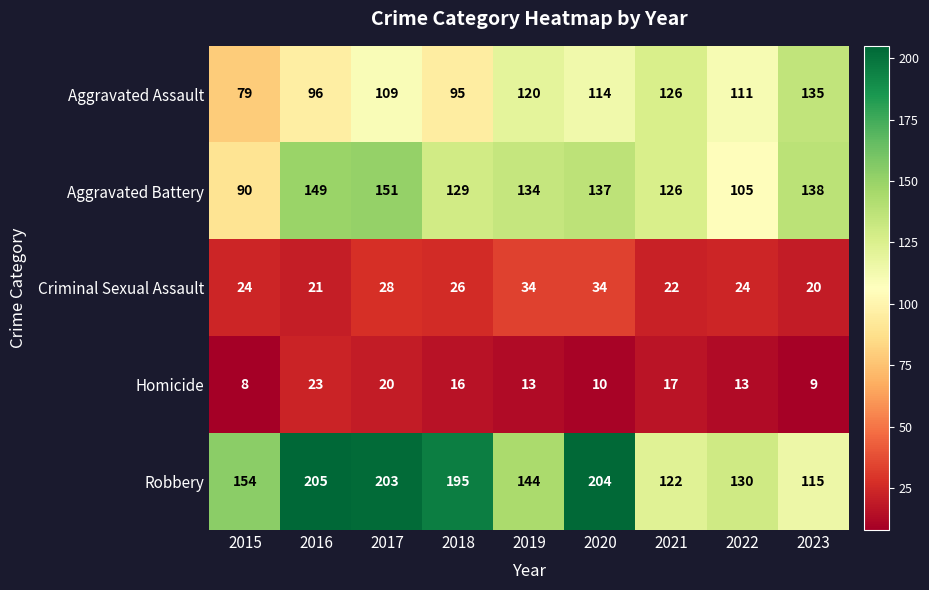

What is the difference between the Aggravated Battery values at 2023 and 2016?

11